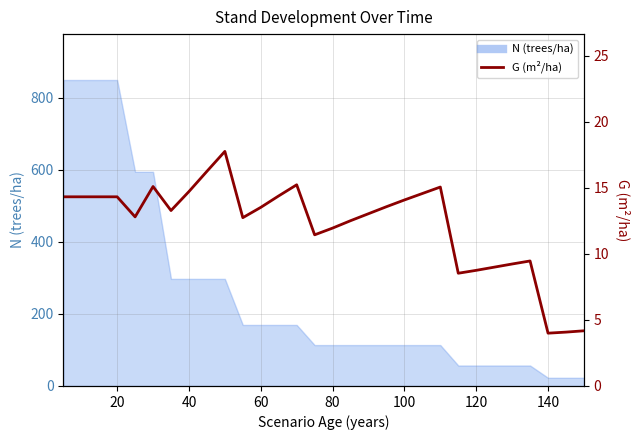

How many lines are shown in the chart?

1